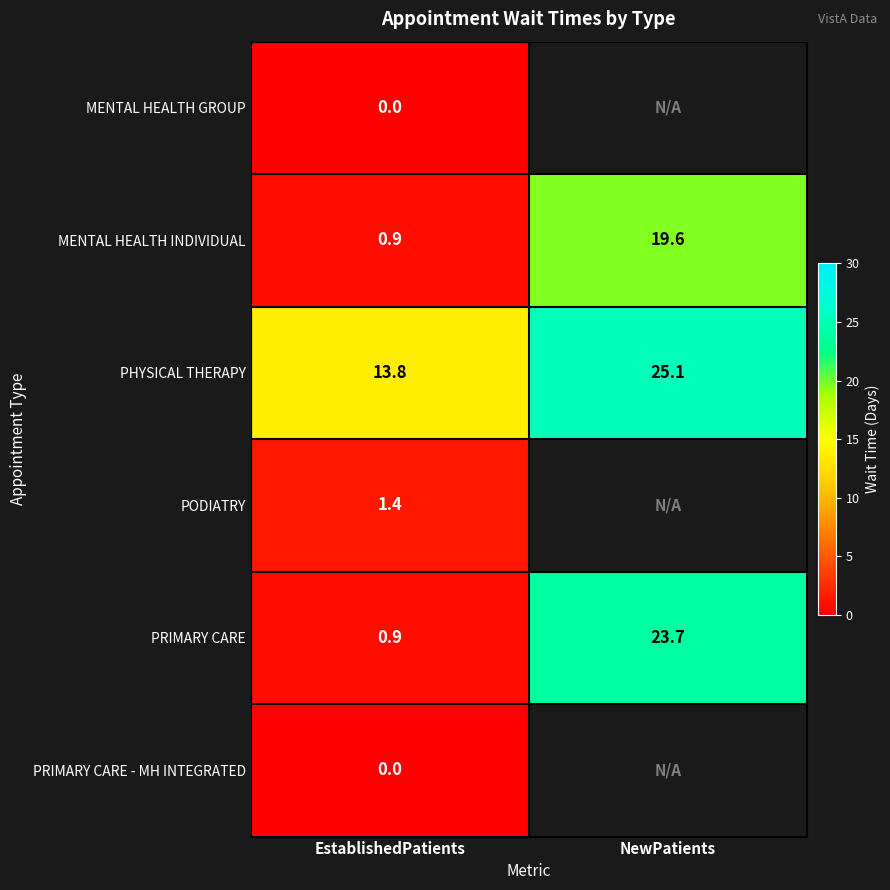

The PHYSICAL THERAPY series shows 25.1 at NewPatients. True or false?

True